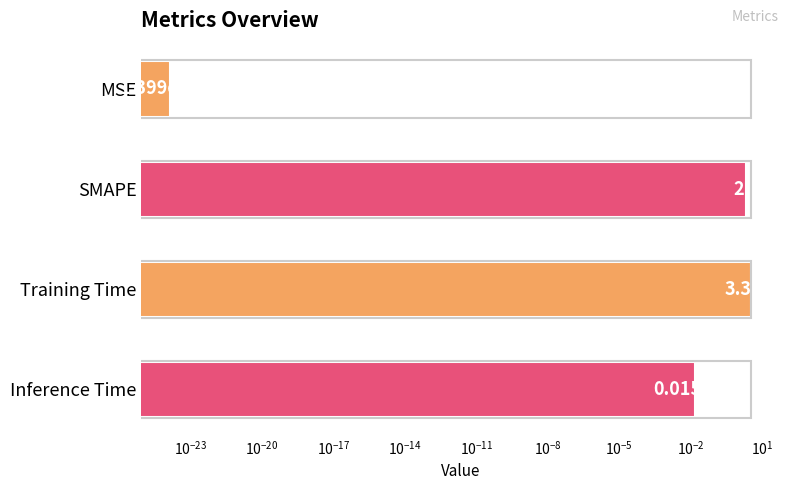

Reading left to right, transcribe all the data shown in this chart.

0.0	2.0	3.4	0.0